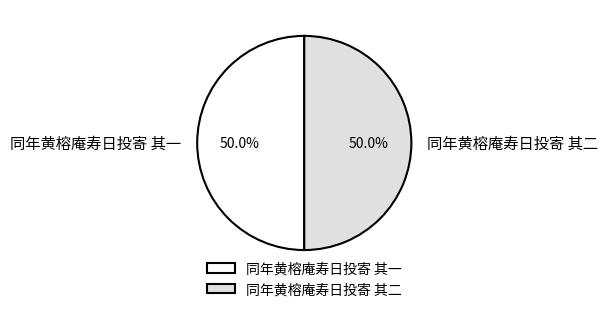

How many slices are in this pie chart?

2